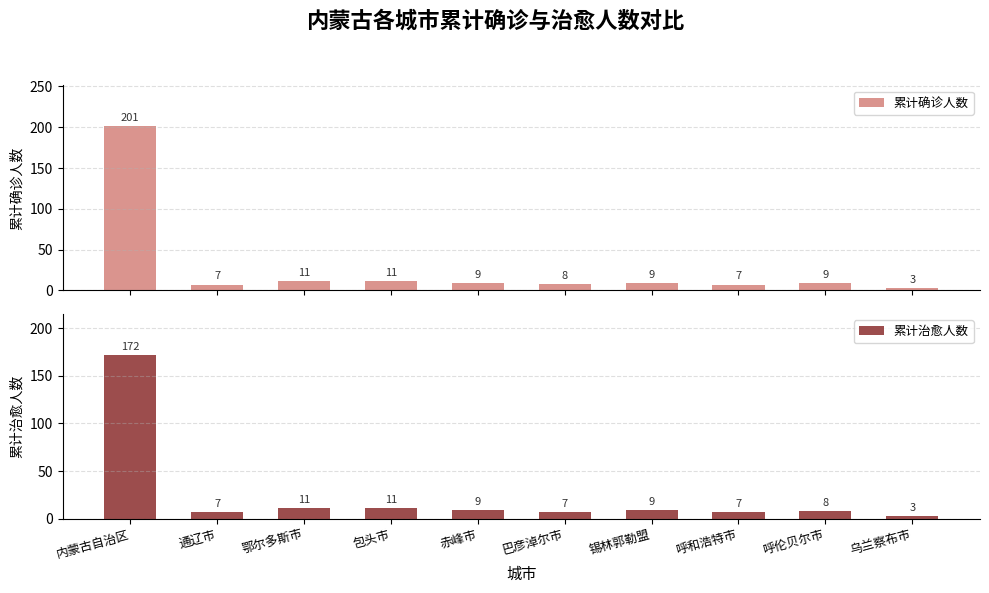

Which series has the widest spread of values?

累计确诊人数